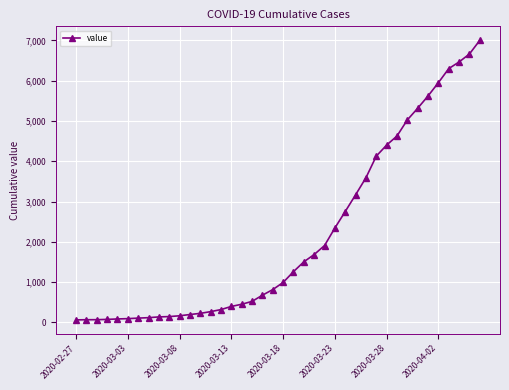

What is the maximum value shown in the chart?

7003